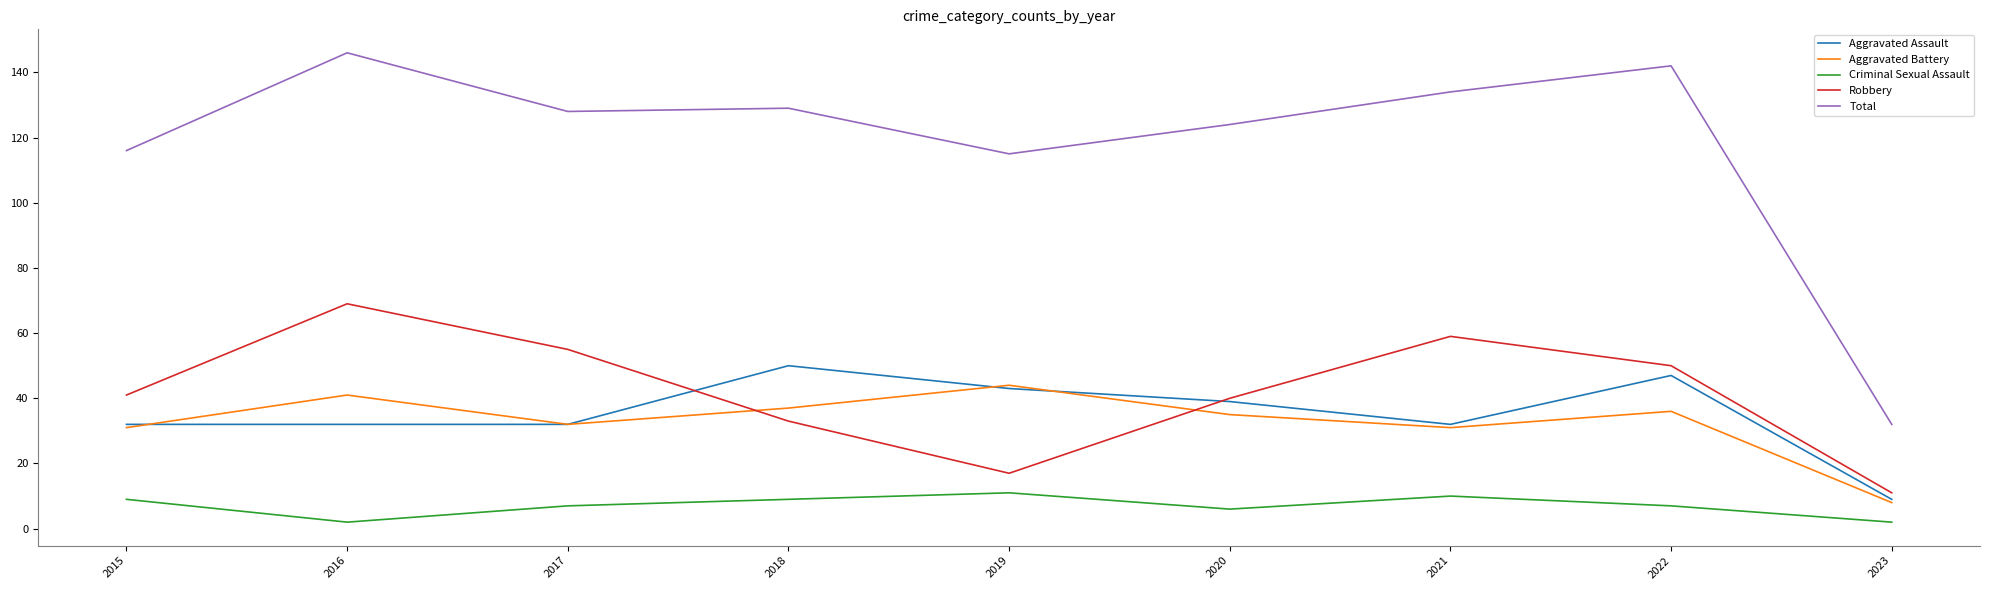

At which category does the chart reach its peak across all series?

2016